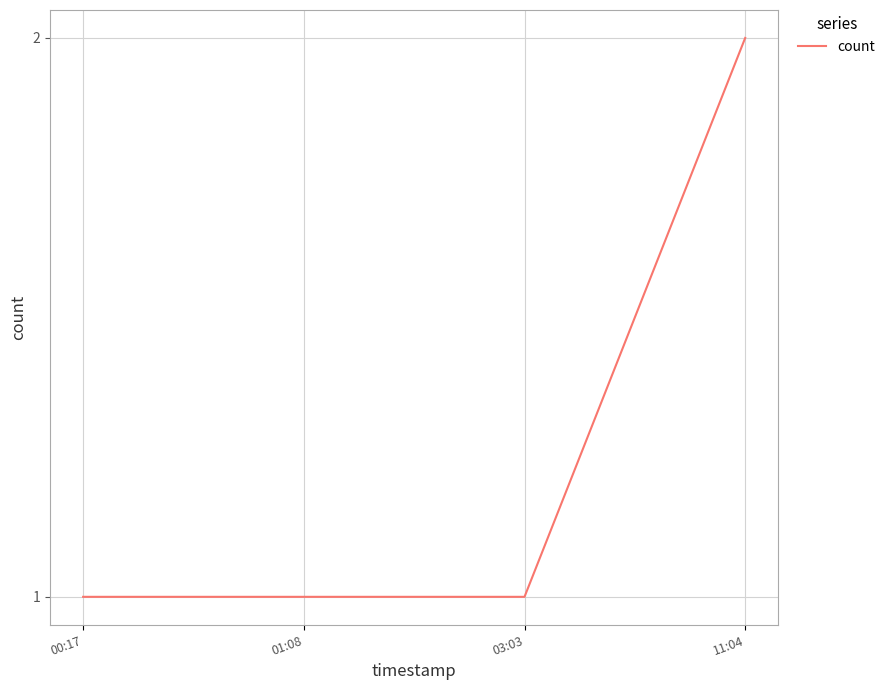

What position from the left is 03:03?

3